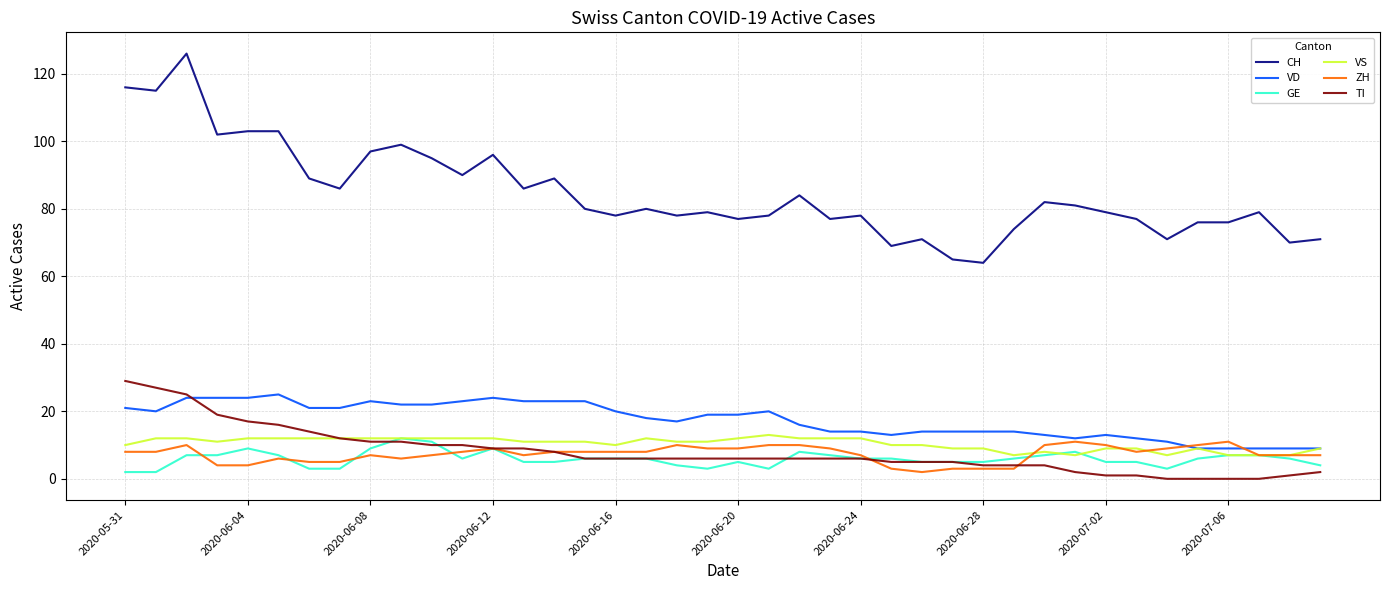

What is the greatest value displayed?

126